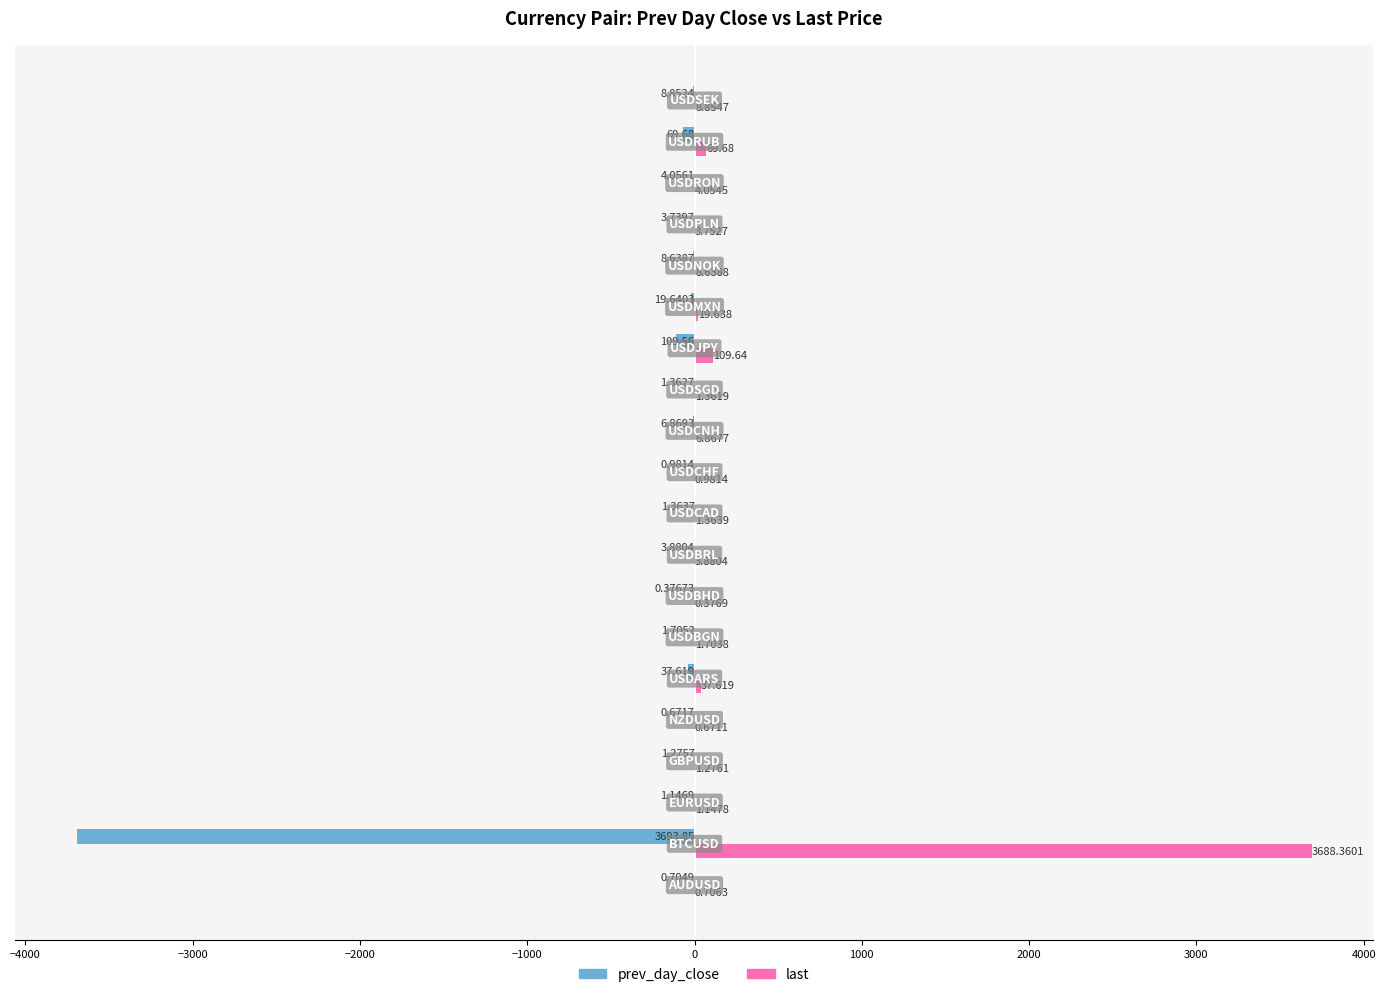

Which series has the largest total across all categories?

last